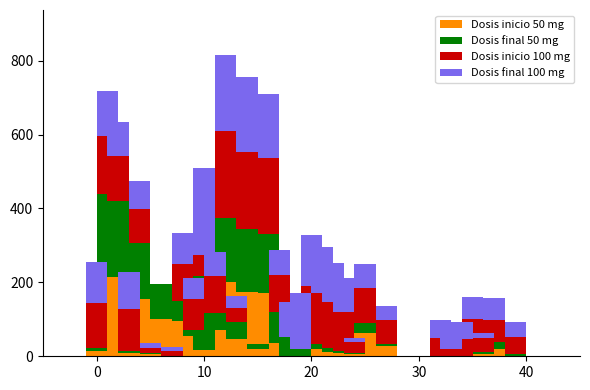

How many data points does each series have?

40